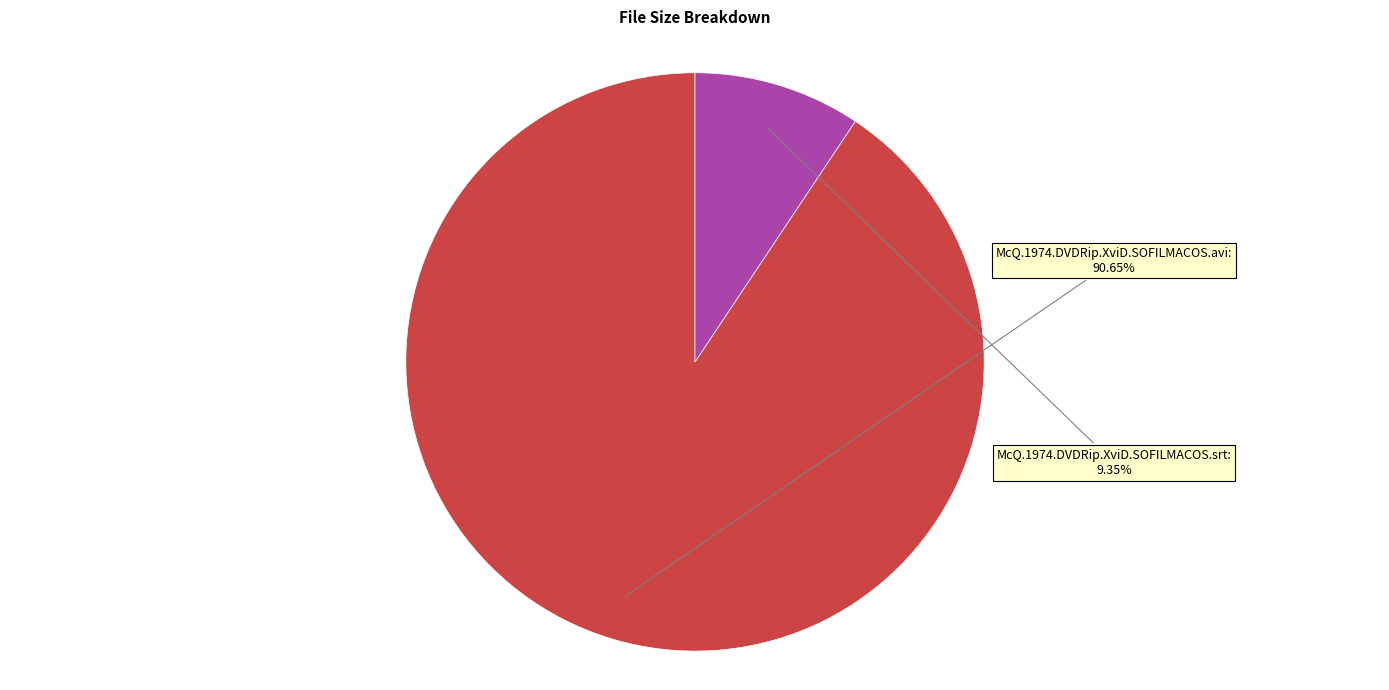

To the nearest percent, what is the combined percentage of McQ.1974.DVDRip.XviD.SOFILMACOS.avi and McQ.1974.DVDRip.XviD.SOFILMACOS.srt?

100%